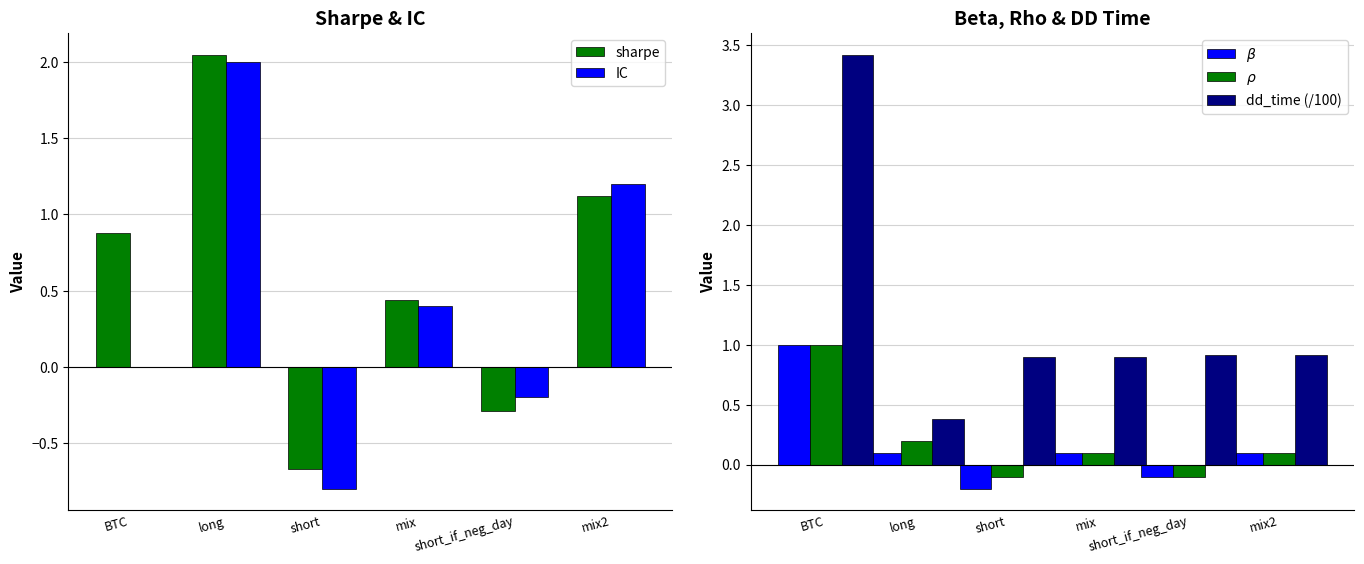

List the labels in order of $\rho$ value, smallest first.

short, short_if_neg_day, mix, mix2, long, BTC